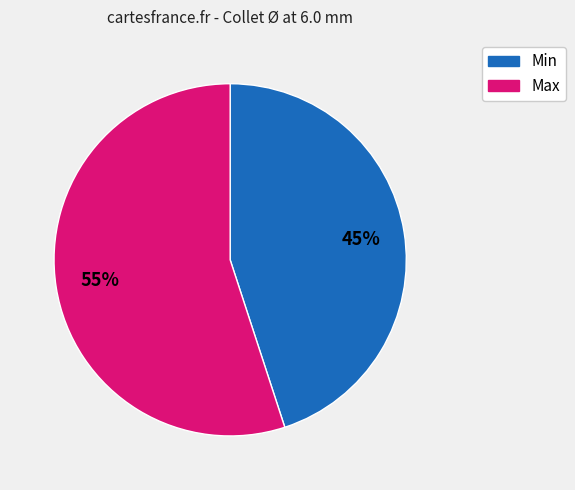

Combined, do Max and Min account for over 50%?

Yes